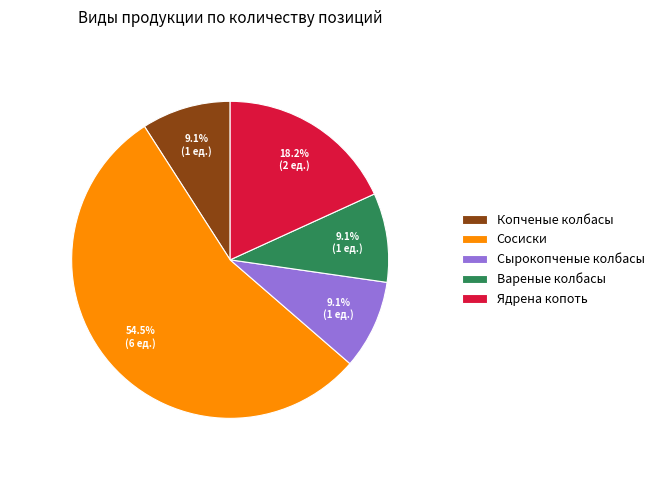

Between Копченые колбасы and Сосиски, which is larger?

Сосиски